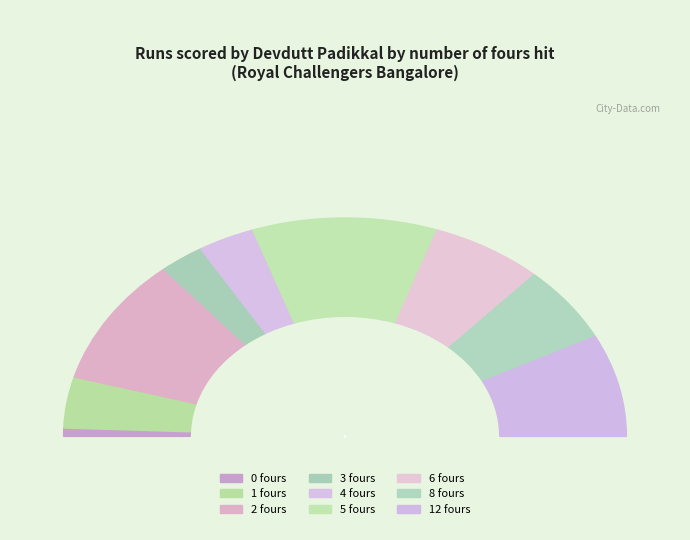

The 1 fours slice represents 8% of the pie. True or false?

True